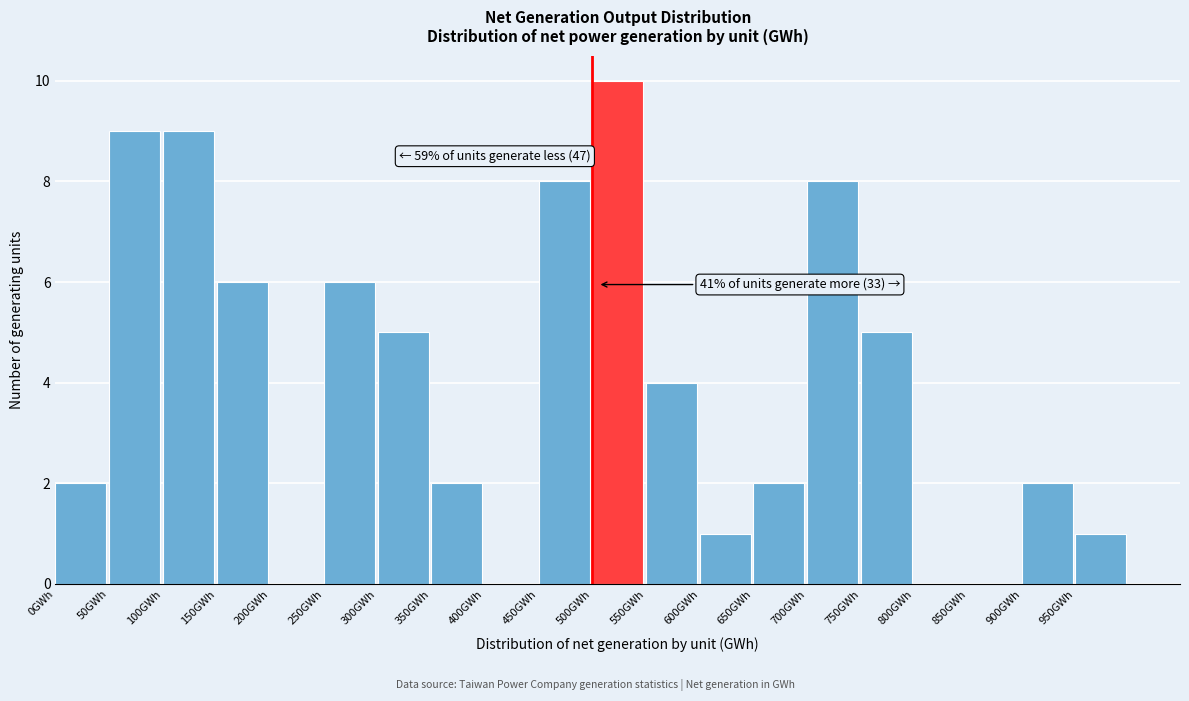

Over which range of the x-axis is the bar tallest?

500 to 550